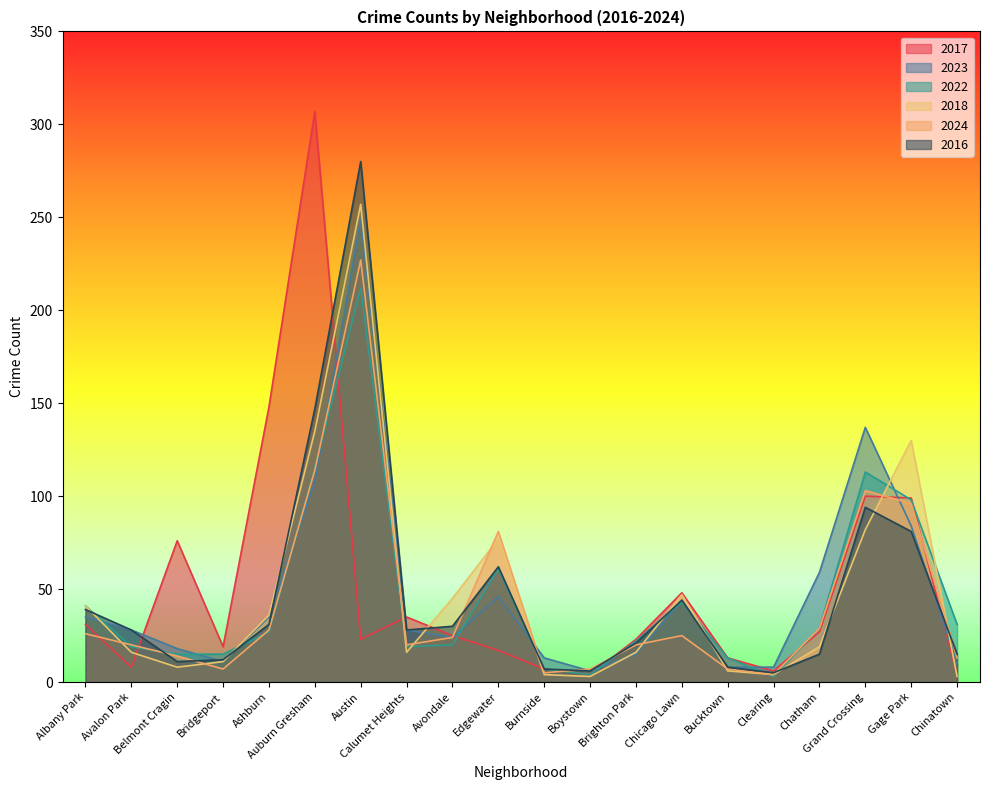

What is the total value across all series at Bridgeport?

75